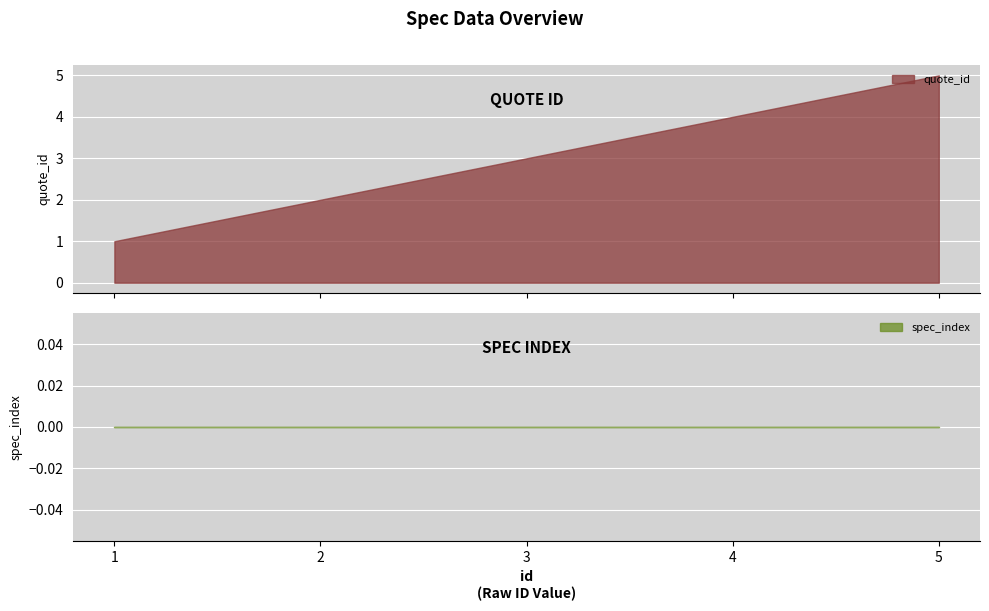

True or false: spec_index has a value of 0 at 3.

True